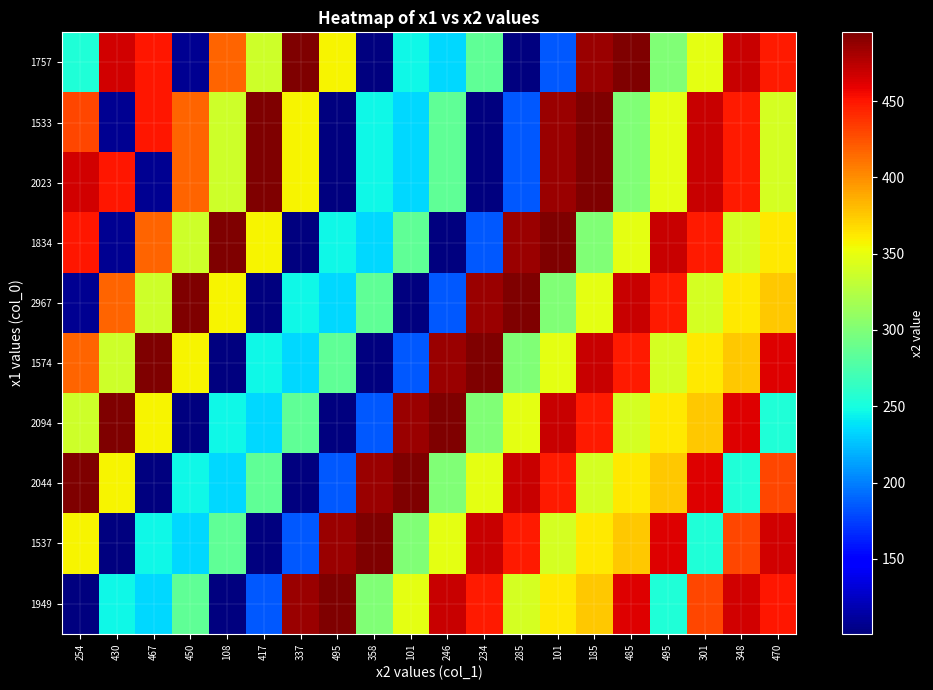

What is the difference between the highest and lowest values at 101?

394